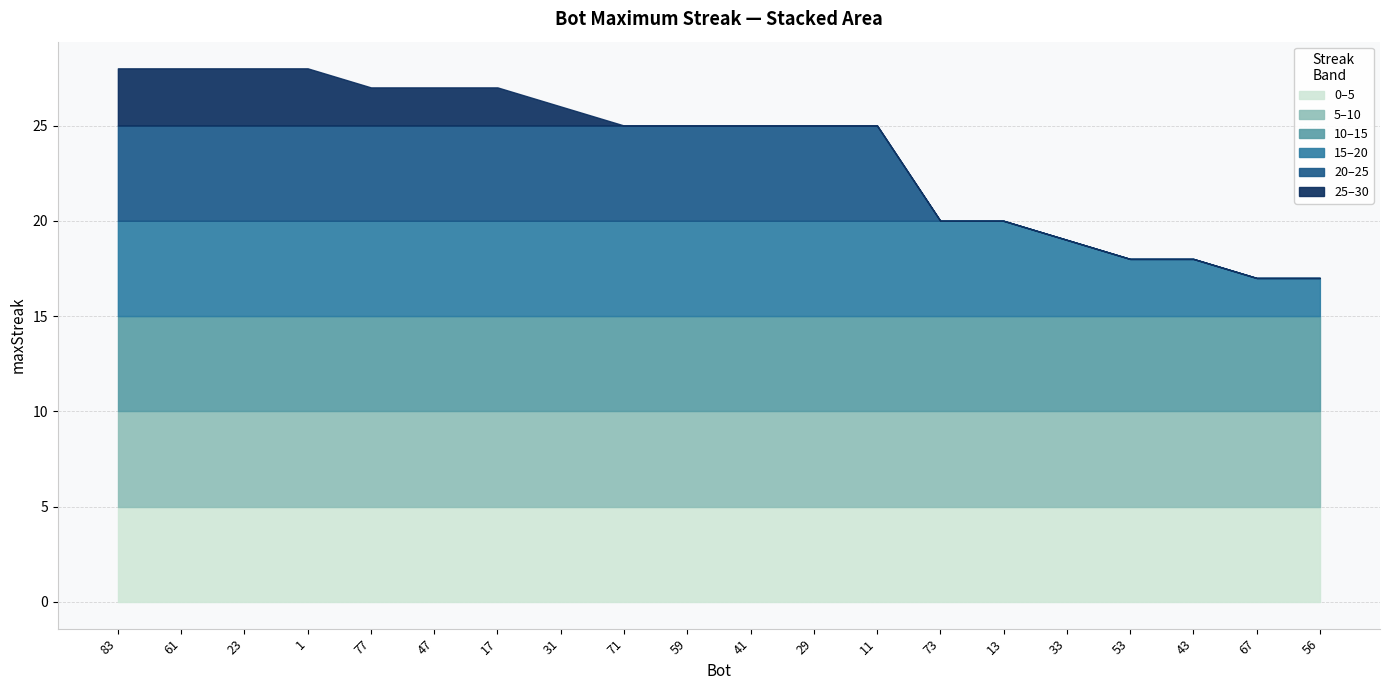

What position from the left is 53?

17